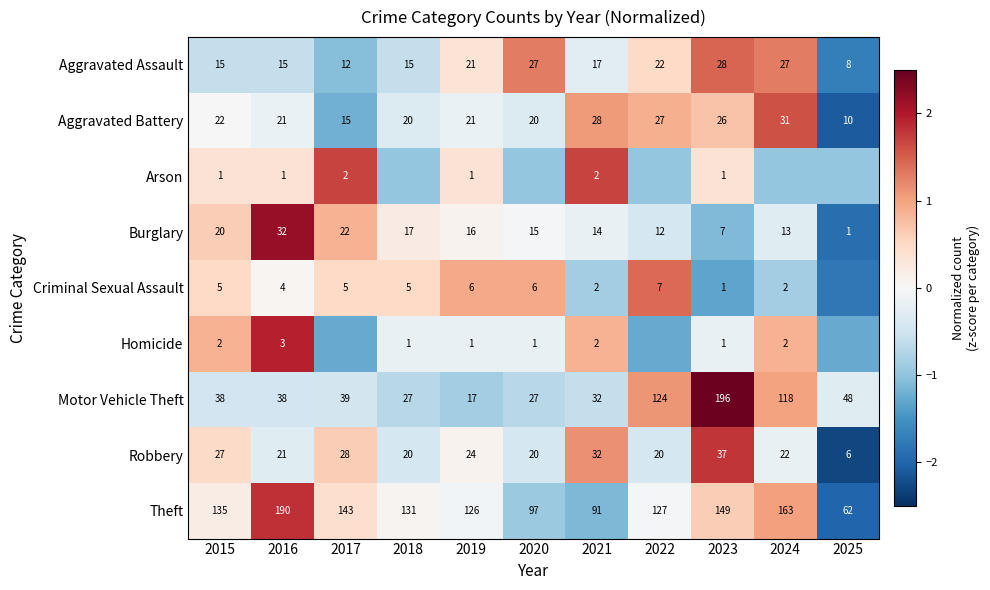

At which label does Aggravated Battery reach its minimum?

2025